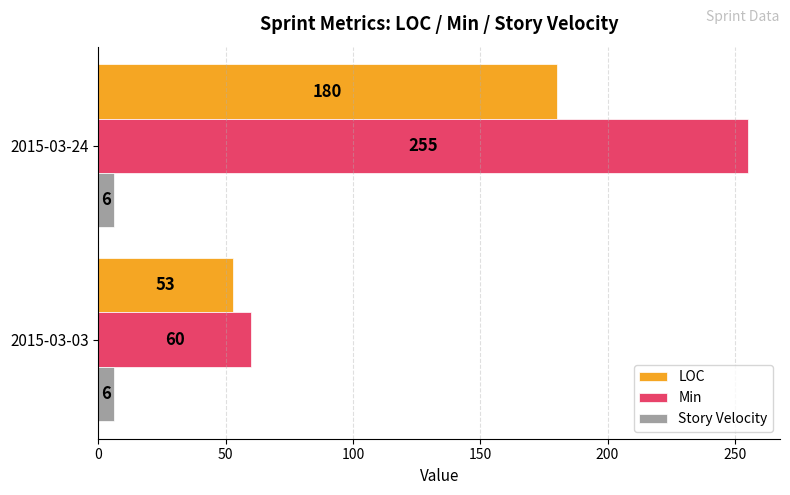

The Min series shows 255 at 2015-03-24. True or false?

True